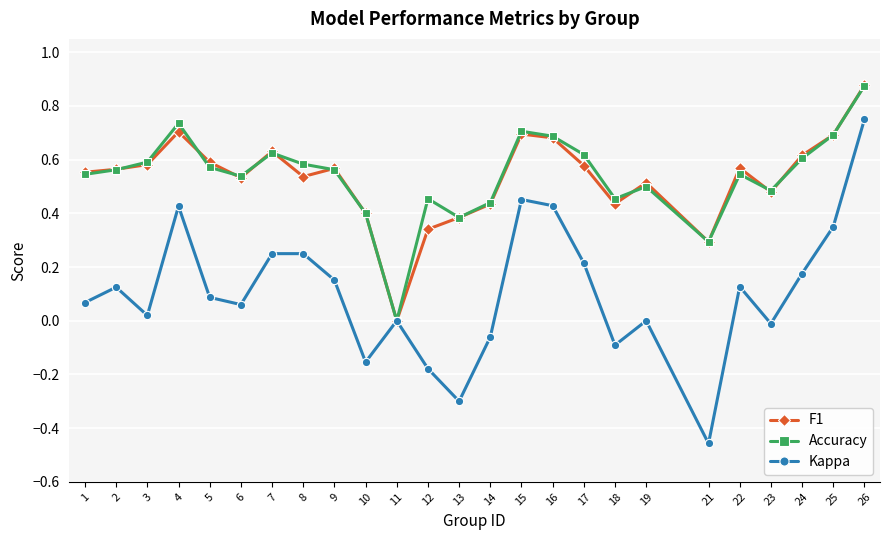

How many lines are shown in the chart?

3